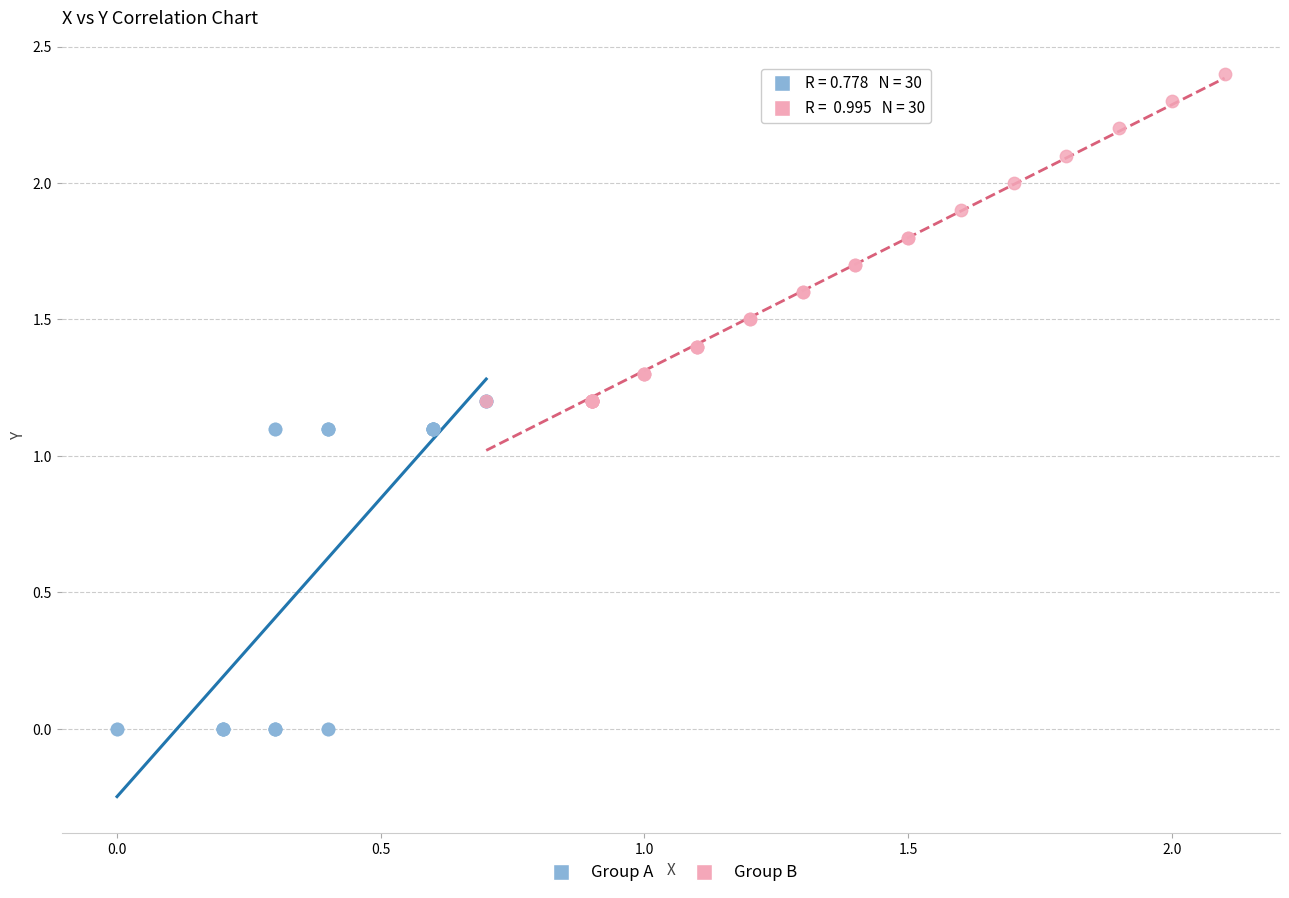

Which series contains the highest Y value?

Group B